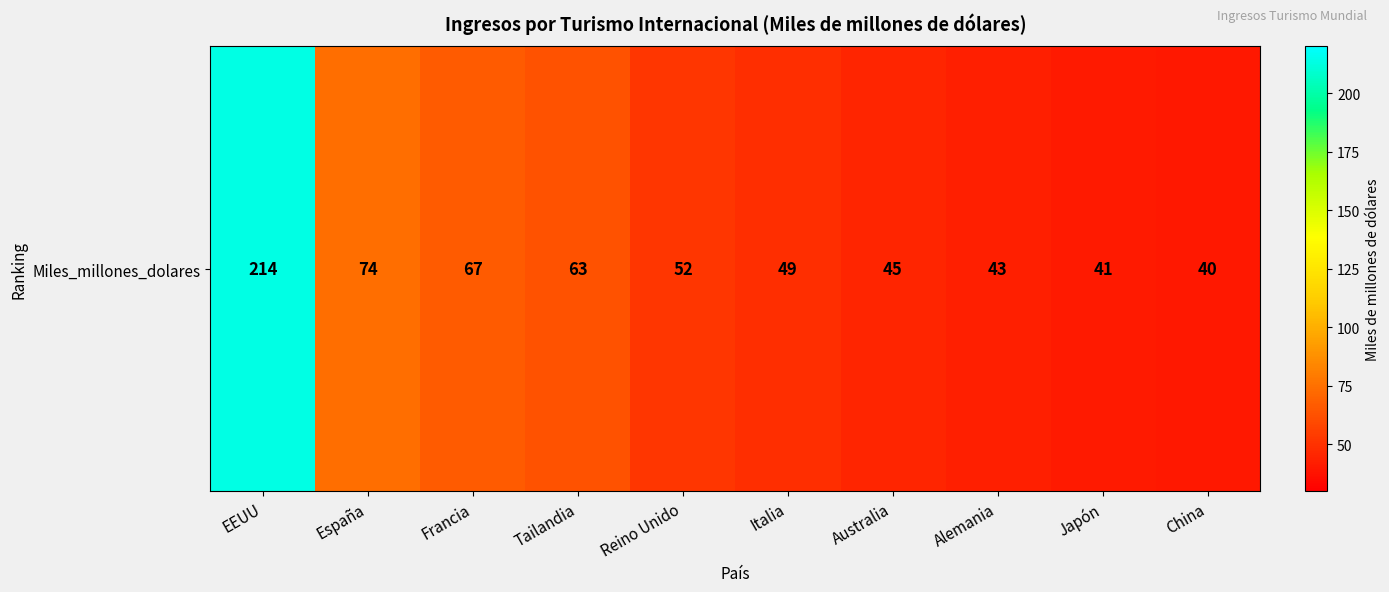

True or false: the data shows 367 at EEUU.

False